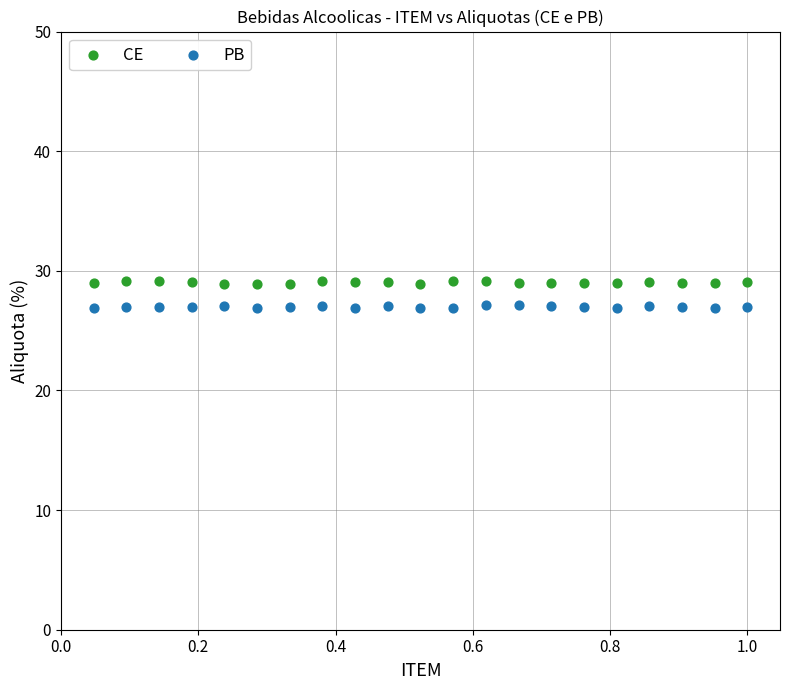

Across all data points, what is the range of X values (max minus min)?

1.0